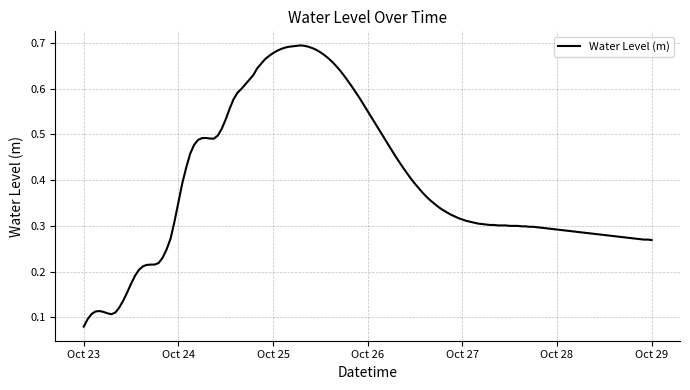

Where is the data nearest to the value 0?

Oct 23